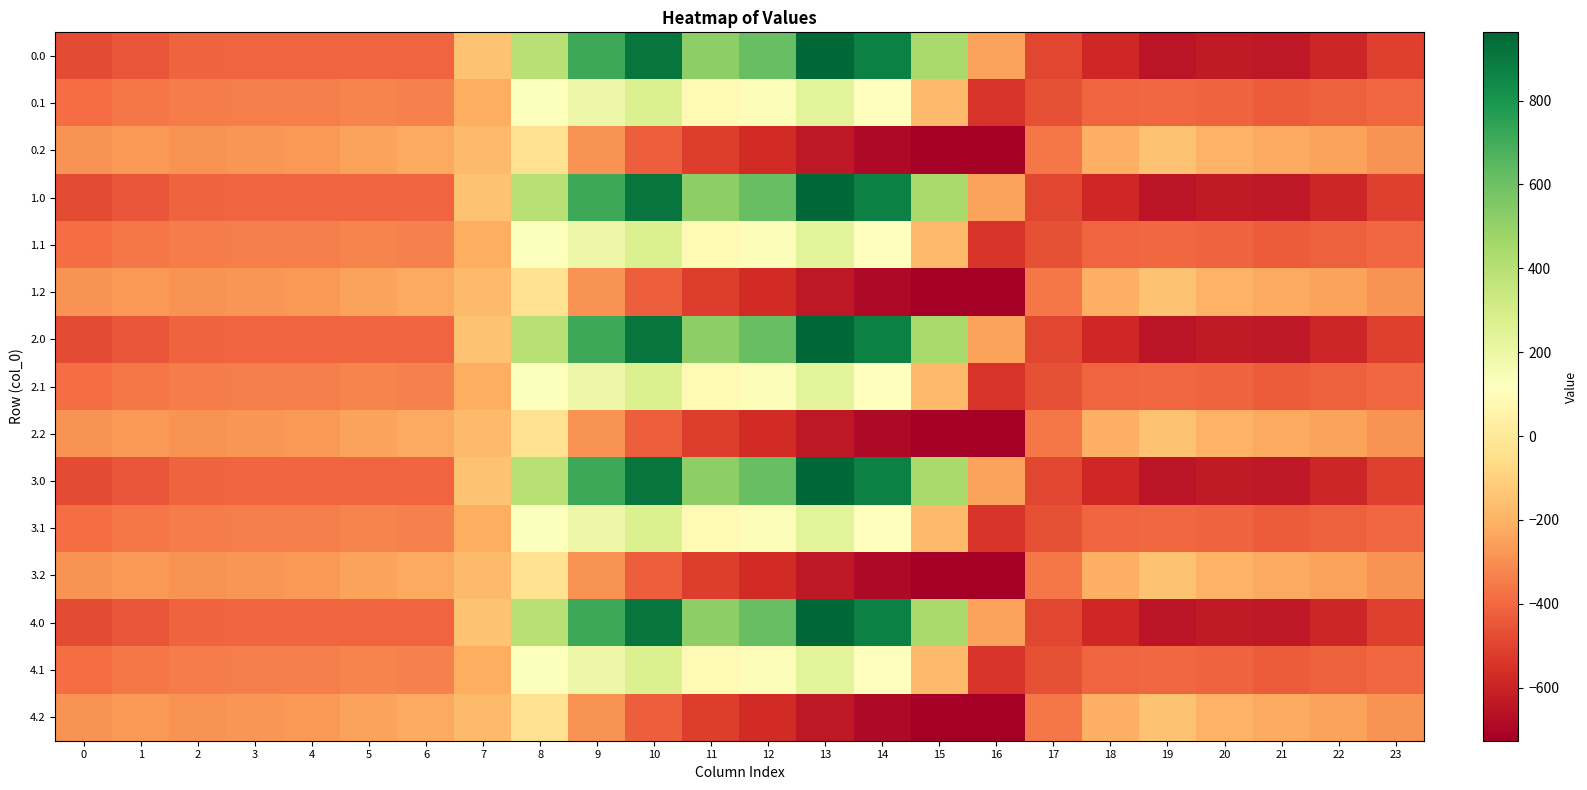

Reading left to right, extract all data points from this chart.

0.0: 0=-482.0	1=-449.5	2=-410.3	3=-404.4	4=-404.9	5=-403.8	6=-408.0	7=-150.1	8=395.3	9=716.9	10=916.2	11=516.0	12=619.4	13=962.7	14=870.3	15=443.0	16=-250.9	17=-494.8	18=-586.7	19=-649.2	20=-629.9	21=-638.4	22=-592.3	23=-511.3
0.1: 0=-384.6	1=-361.1	2=-347.9	3=-342.7	4=-339.6	5=-325.7	6=-332.2	7=-217.1	8=125.2	9=191.1	10=274.1	11=87.0	12=134.6	13=241.5	14=113.7	15=-173.1	16=-547.3	17=-466.6	18=-405.4	19=-400.2	20=-414.5	21=-432.4	22=-419.9	23=-399.4
0.2: 0=-287.1	1=-272.7	2=-285.5	3=-281.0	4=-274.4	5=-245.0	6=-228.8	7=-176.6	8=-35.3	9=-288.5	10=-423.5	11=-520.6	12=-571.2	13=-640.4	14=-687.4	15=-725.8	16=-726.6	17=-362.4	18=-210.0	19=-151.0	20=-199.2	21=-226.4	22=-247.4	23=-287.5
1.0: 0=-482.0	1=-449.5	2=-410.3	3=-404.4	4=-404.9	5=-403.8	6=-408.0	7=-150.1	8=395.3	9=716.9	10=916.2	11=516.0	12=619.4	13=962.7	14=870.3	15=443.0	16=-250.9	17=-494.8	18=-586.7	19=-649.2	20=-629.9	21=-638.4	22=-592.3	23=-511.3
1.1: 0=-384.6	1=-361.1	2=-347.9	3=-342.7	4=-339.6	5=-325.7	6=-332.2	7=-217.1	8=125.2	9=191.1	10=274.1	11=87.0	12=134.6	13=241.5	14=113.7	15=-173.1	16=-547.3	17=-466.6	18=-405.4	19=-400.2	20=-414.5	21=-432.4	22=-419.9	23=-399.4
1.2: 0=-287.1	1=-272.7	2=-285.5	3=-281.0	4=-274.4	5=-245.0	6=-228.8	7=-176.6	8=-35.3	9=-288.5	10=-423.5	11=-520.6	12=-571.2	13=-640.4	14=-687.4	15=-725.8	16=-726.6	17=-362.4	18=-210.0	19=-151.0	20=-199.2	21=-226.4	22=-247.4	23=-287.5
2.0: 0=-482.0	1=-449.5	2=-410.3	3=-404.4	4=-404.9	5=-403.8	6=-408.0	7=-150.1	8=395.3	9=716.9	10=916.2	11=516.0	12=619.4	13=962.7	14=870.3	15=443.0	16=-250.9	17=-494.8	18=-586.7	19=-649.2	20=-629.9	21=-638.4	22=-592.3	23=-511.3
2.1: 0=-384.6	1=-361.1	2=-347.9	3=-342.7	4=-339.6	5=-325.7	6=-332.2	7=-217.1	8=125.2	9=191.1	10=274.1	11=87.0	12=134.6	13=241.5	14=113.7	15=-173.1	16=-547.3	17=-466.6	18=-405.4	19=-400.2	20=-414.5	21=-432.4	22=-419.9	23=-399.4
2.2: 0=-287.1	1=-272.7	2=-285.5	3=-281.0	4=-274.4	5=-245.0	6=-228.8	7=-176.6	8=-35.3	9=-288.5	10=-423.5	11=-520.6	12=-571.2	13=-640.4	14=-687.4	15=-725.8	16=-726.6	17=-362.4	18=-210.0	19=-151.0	20=-199.2	21=-226.4	22=-247.4	23=-287.5
3.0: 0=-482.0	1=-449.5	2=-410.3	3=-404.4	4=-404.9	5=-403.8	6=-408.0	7=-150.1	8=395.3	9=716.9	10=916.2	11=516.0	12=619.4	13=962.7	14=870.3	15=443.0	16=-250.9	17=-494.8	18=-586.7	19=-649.2	20=-629.9	21=-638.4	22=-592.3	23=-511.3
3.1: 0=-384.6	1=-361.1	2=-347.9	3=-342.7	4=-339.6	5=-325.7	6=-332.2	7=-217.1	8=125.2	9=191.1	10=274.1	11=87.0	12=134.6	13=241.5	14=113.7	15=-173.1	16=-547.3	17=-466.6	18=-405.4	19=-400.2	20=-414.5	21=-432.4	22=-419.9	23=-399.4
3.2: 0=-287.1	1=-272.7	2=-285.5	3=-281.0	4=-274.4	5=-245.0	6=-228.8	7=-176.6	8=-35.3	9=-288.5	10=-423.5	11=-520.6	12=-571.2	13=-640.4	14=-687.4	15=-725.8	16=-726.6	17=-362.4	18=-210.0	19=-151.0	20=-199.2	21=-226.4	22=-247.4	23=-287.5
4.0: 0=-482.0	1=-449.5	2=-410.3	3=-404.4	4=-404.9	5=-403.8	6=-408.0	7=-150.1	8=395.3	9=716.9	10=916.2	11=516.0	12=619.4	13=962.7	14=870.3	15=443.0	16=-250.9	17=-494.8	18=-586.7	19=-649.2	20=-629.9	21=-638.4	22=-592.3	23=-511.3
4.1: 0=-384.6	1=-361.1	2=-347.9	3=-342.7	4=-339.6	5=-325.7	6=-332.2	7=-217.1	8=125.2	9=191.1	10=274.1	11=87.0	12=134.6	13=241.5	14=113.7	15=-173.1	16=-547.3	17=-466.6	18=-405.4	19=-400.2	20=-414.5	21=-432.4	22=-419.9	23=-399.4
4.2: 0=-287.1	1=-272.7	2=-285.5	3=-281.0	4=-274.4	5=-245.0	6=-228.8	7=-176.6	8=-35.3	9=-288.5	10=-423.5	11=-520.6	12=-571.2	13=-640.4	14=-687.4	15=-725.8	16=-726.6	17=-362.4	18=-210.0	19=-151.0	20=-199.2	21=-226.4	22=-247.4	23=-287.5